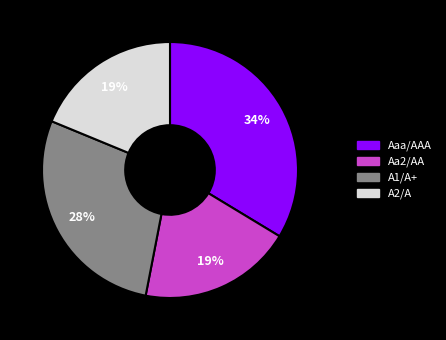

How many slices are in this pie chart?

4